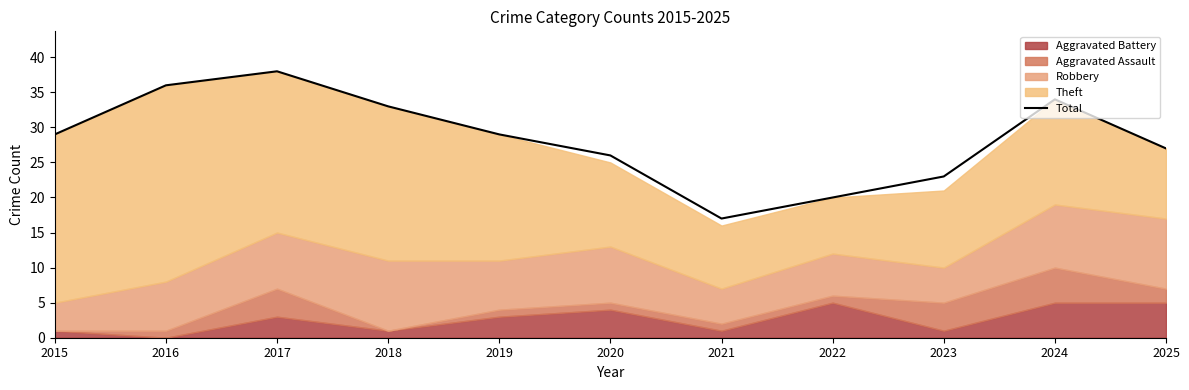

The value of Total at 2016 is 48. True or false?

False